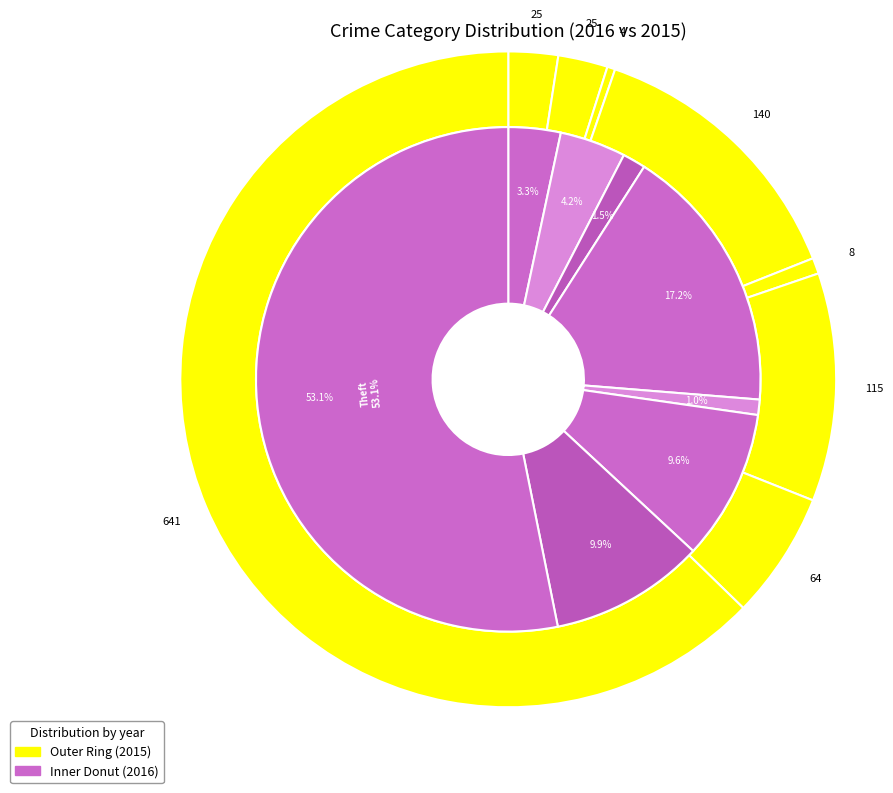

Is there a majority slice in this chart?

Yes